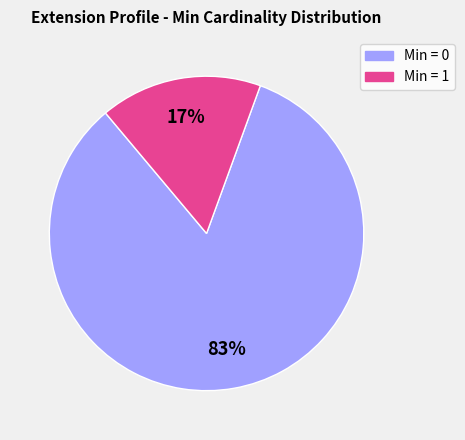

To the nearest percent, what is the average slice percentage?

50%